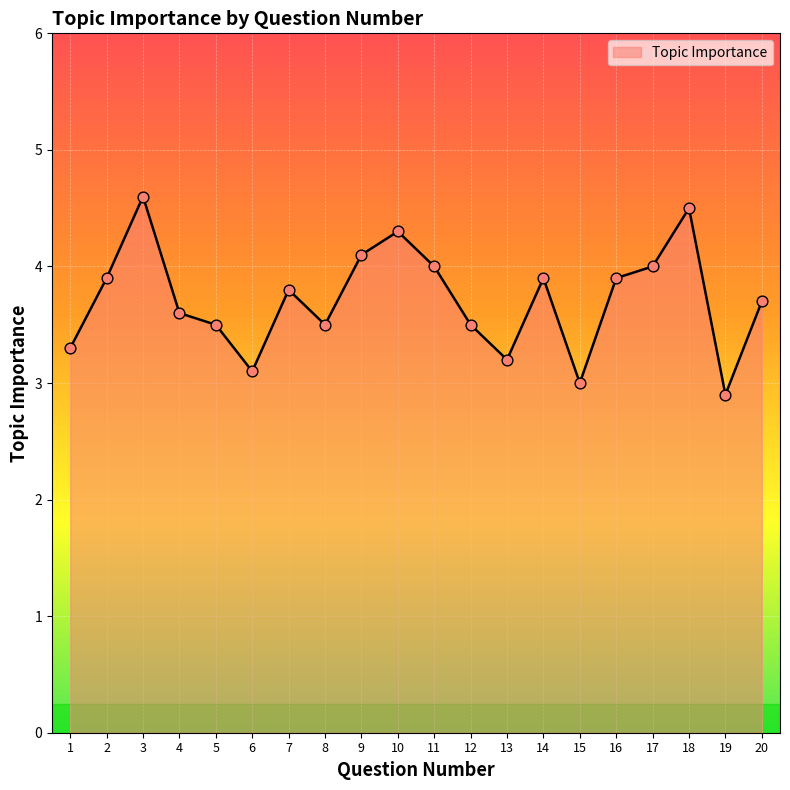

Approximately how many times larger is the value at 12 compared to 16?

0.9